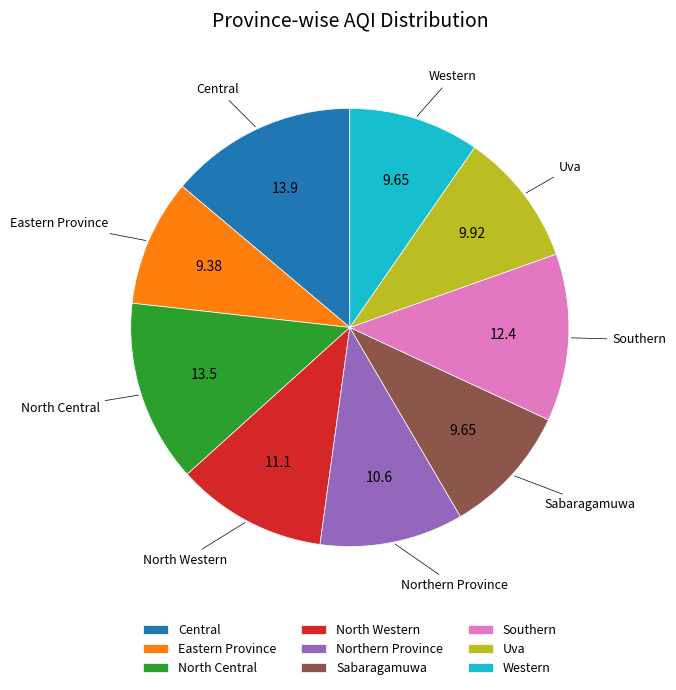

How many slices are in this pie chart?

9